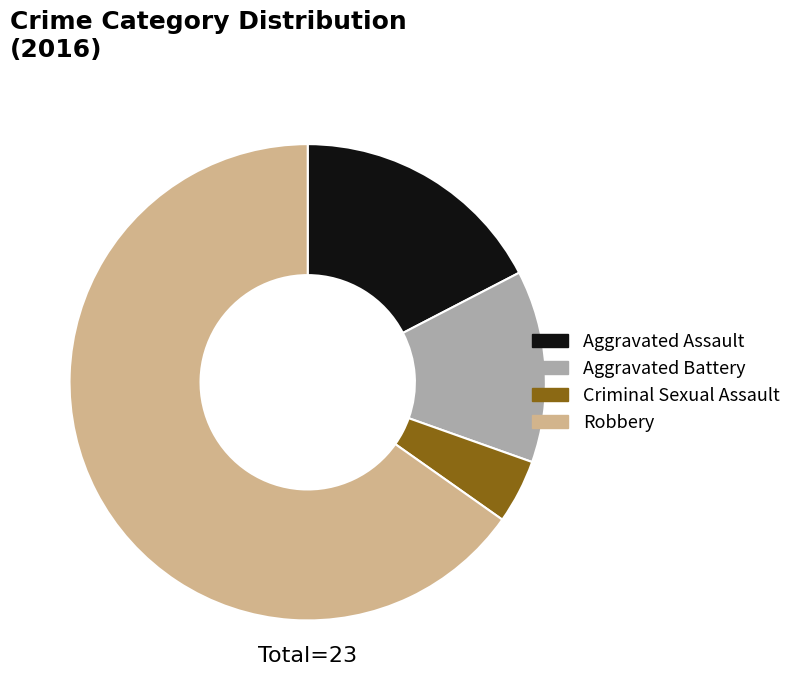

Is there any slice that represents more than half of the pie?

Yes